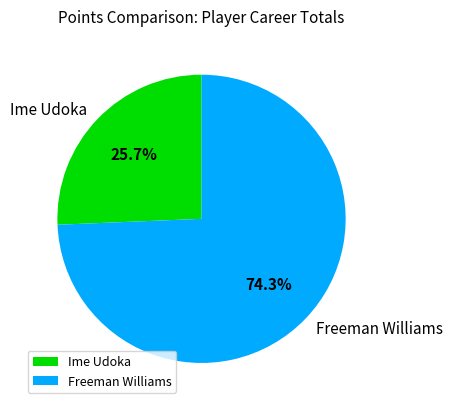

What is the total percentage of Freeman Williams and Ime Udoka?

100.0%